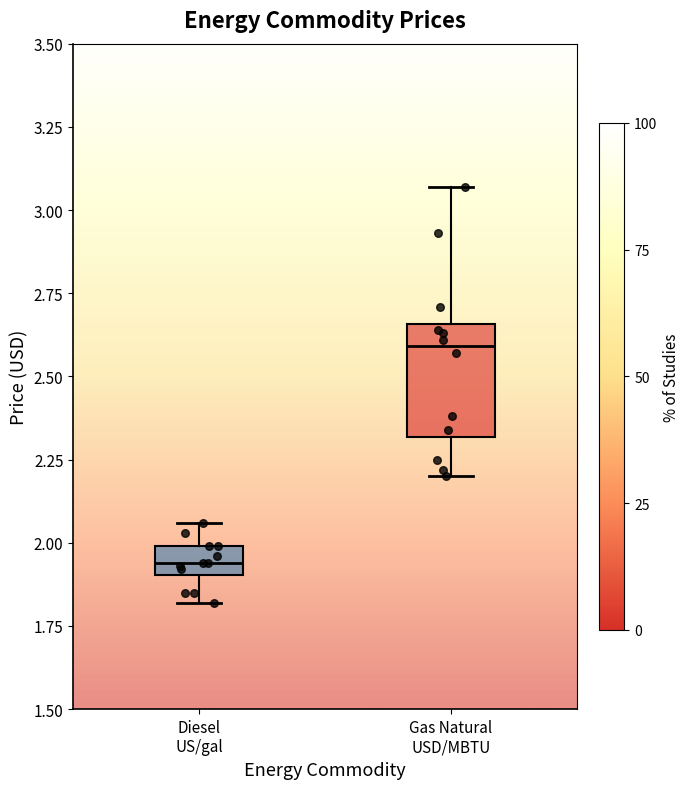

Comparing the boxes themselves (not the whiskers), which one is the tallest?

Gas Natural USD/MBTU